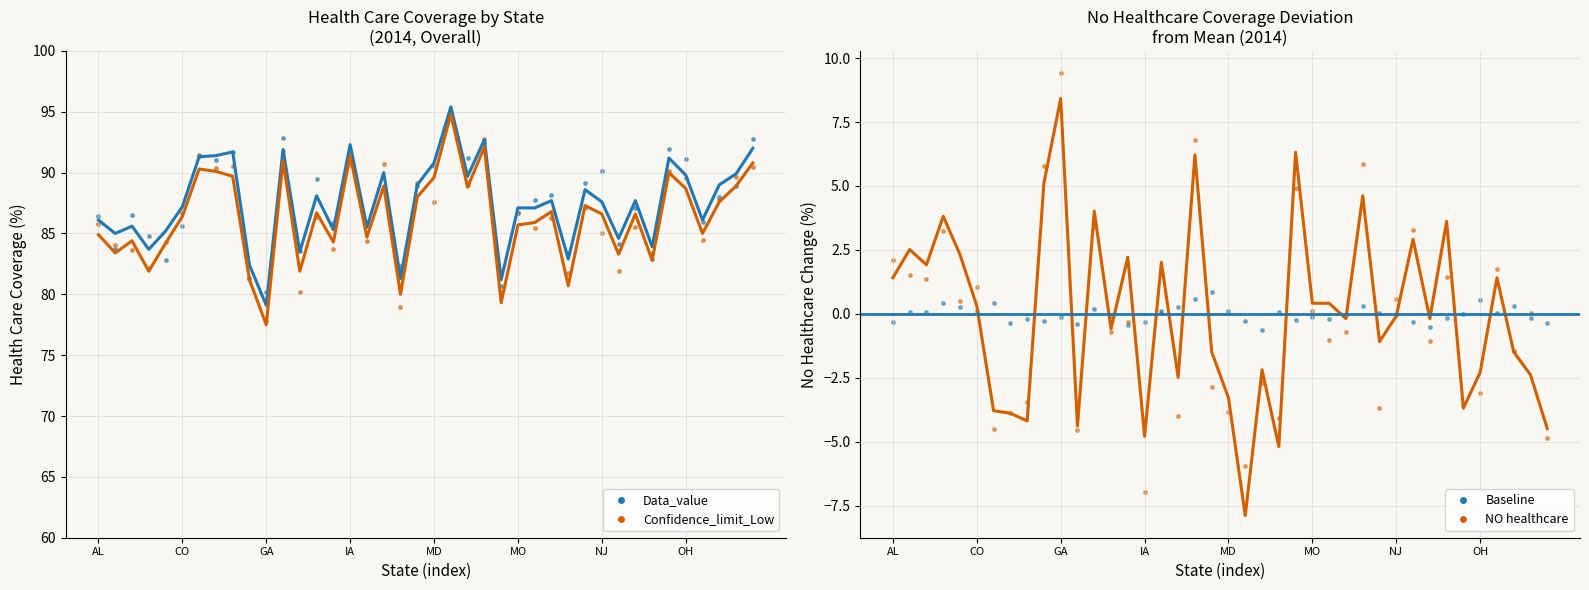

At which category is the sum across all series the highest?

MA